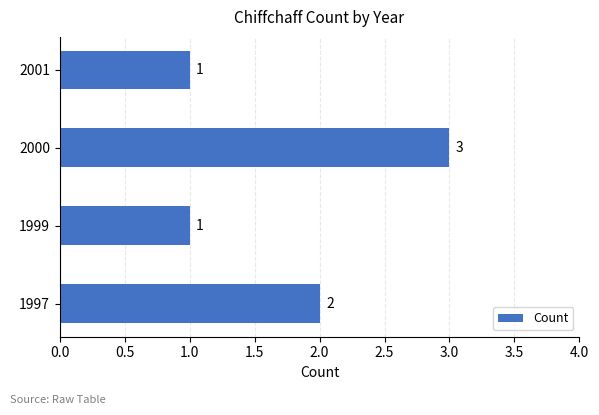

Count the values in the range 1 to 3.

4